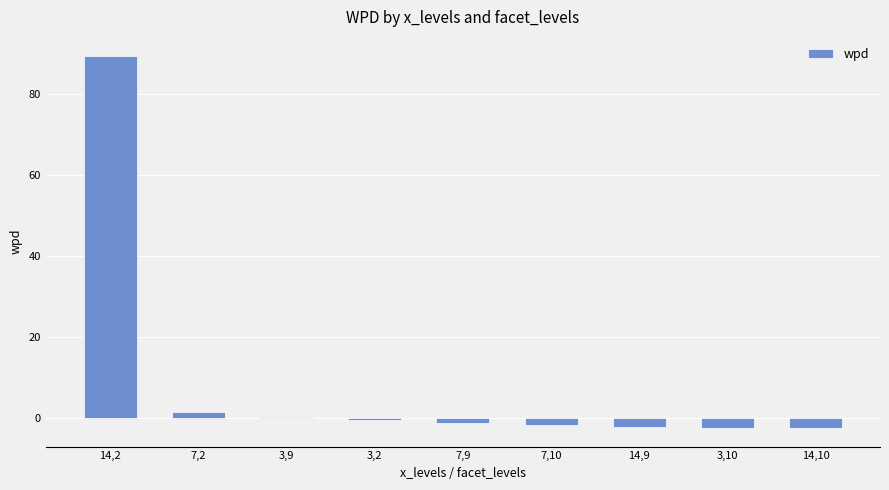

What is the average value?

9.0